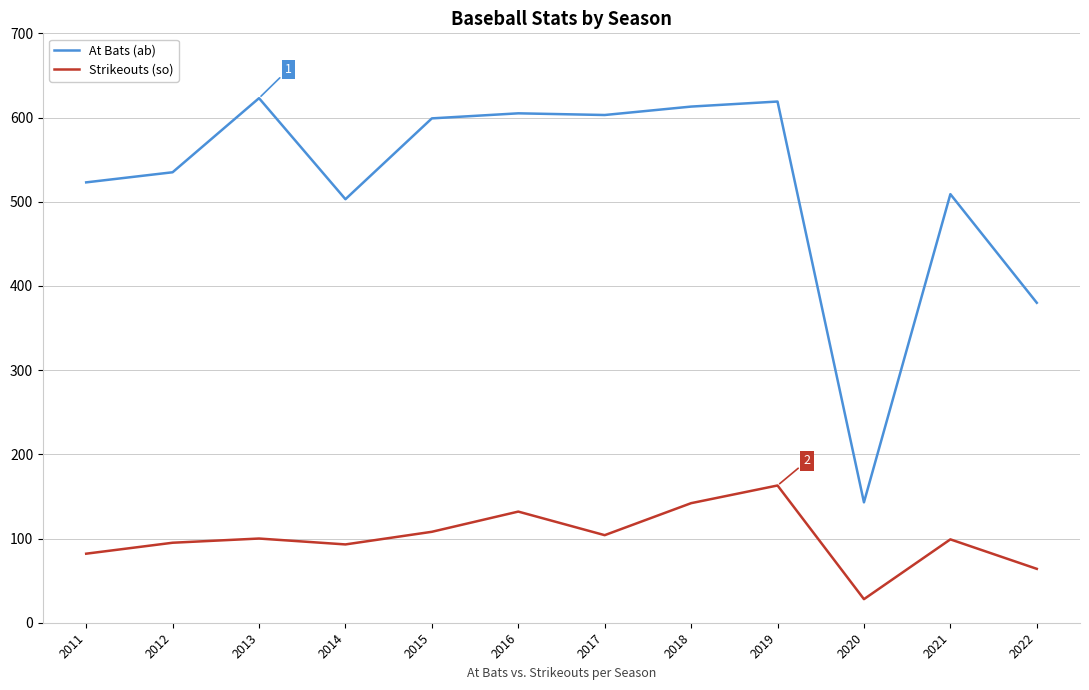

Is the value of Strikeouts (so) at 2013 greater than the value of At Bats (ab) at 2015?

No